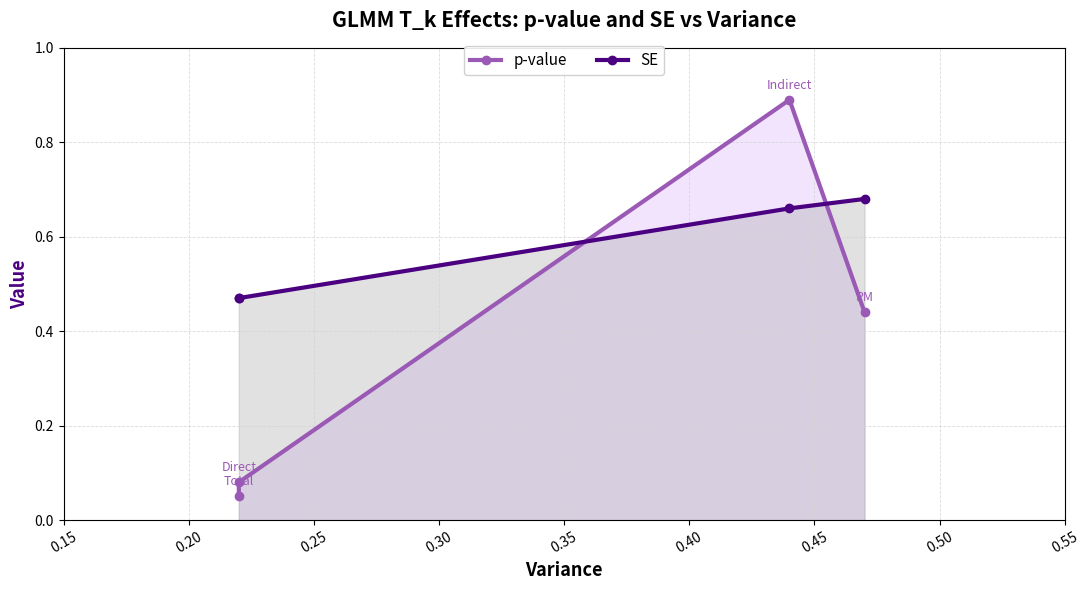

What is the difference between the p-value values at 0.30 and 0.20?

0.4